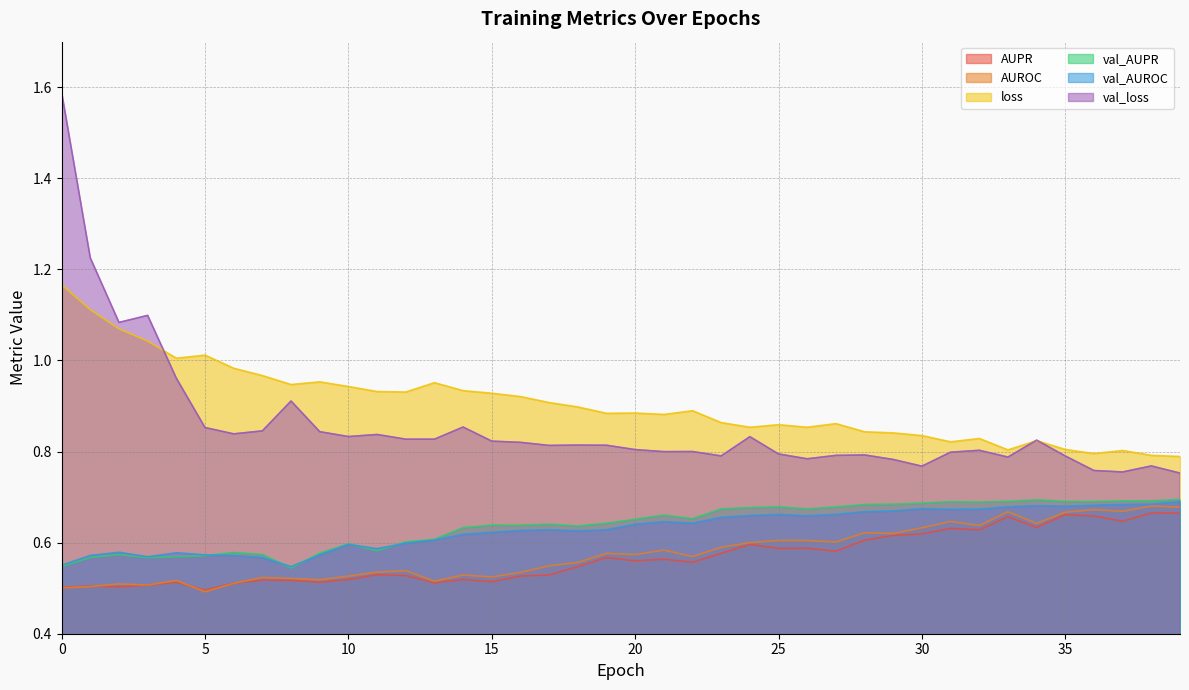

True or false: val_loss and AUPR cross at least once.

False